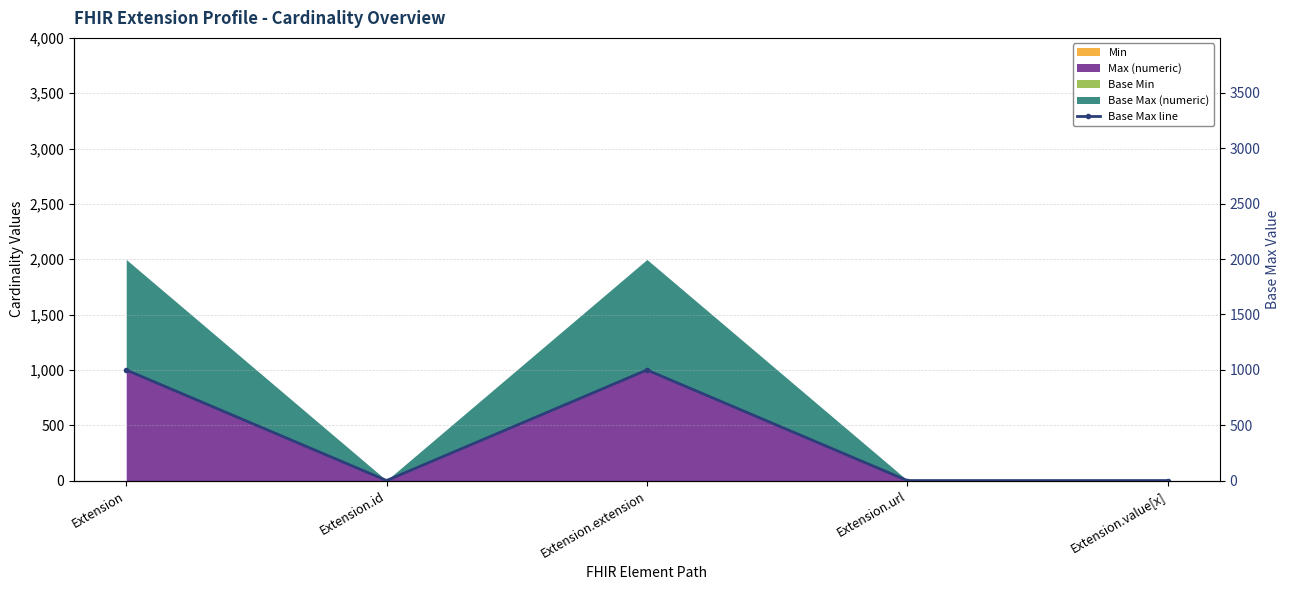

What is the change in value from Extension.id to Extension.extension?

+998